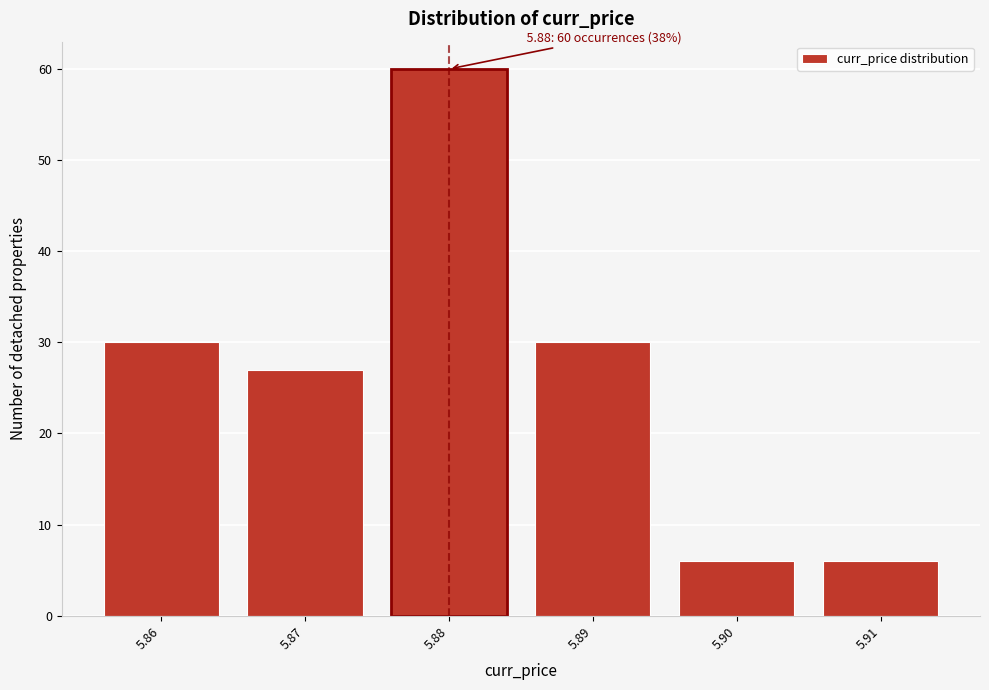

Reading left to right, what are all the values shown in this chart?

30	27	60	30	6	6